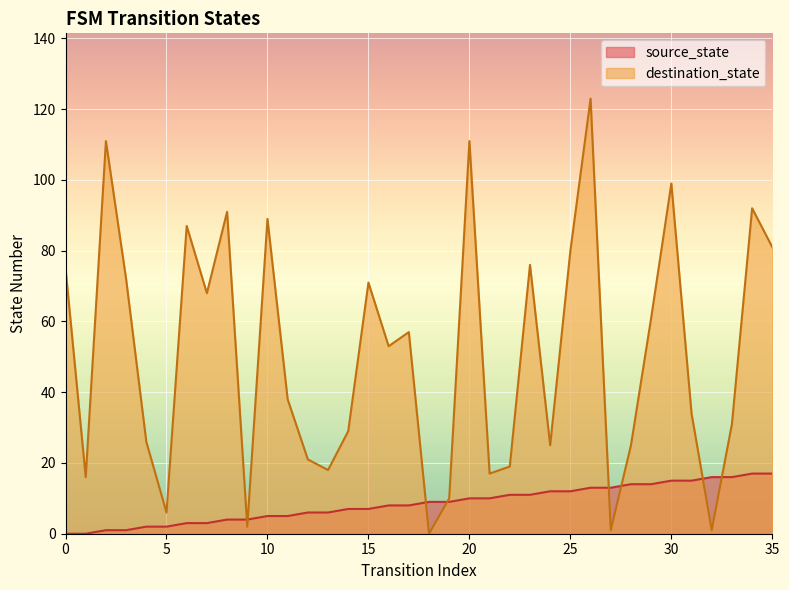

How many series are shown in this chart?

2